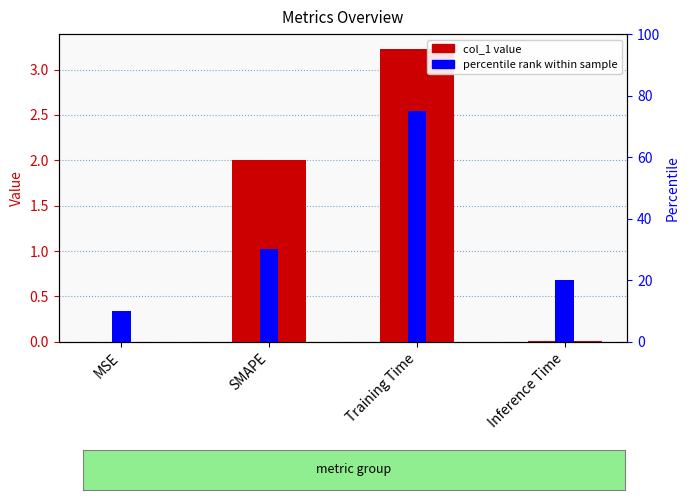

Are the bars grouped side by side (vs. stacked)?

No